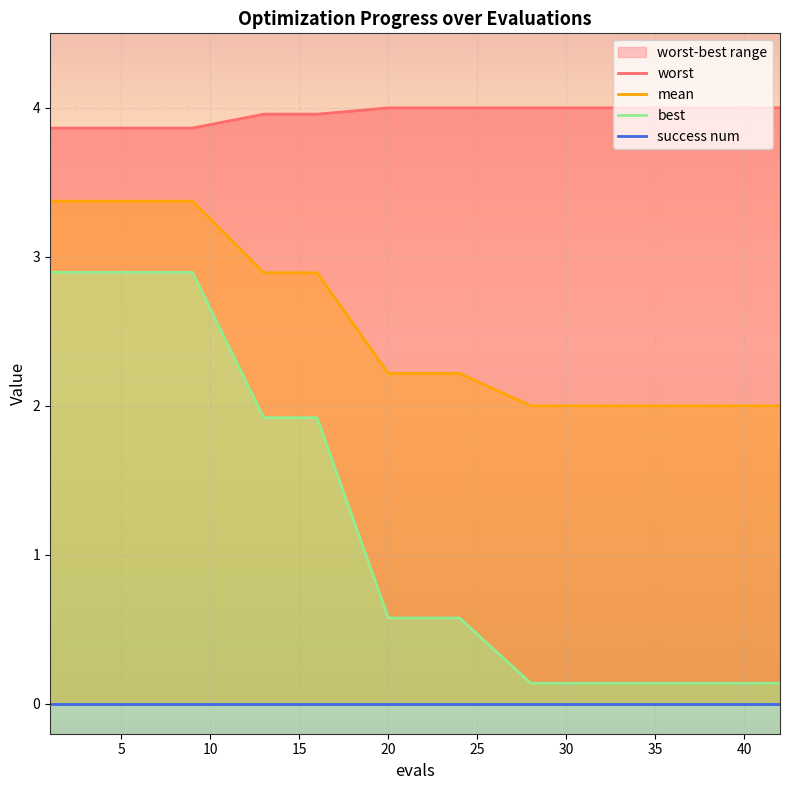

Where is mean nearest to the value 2?

35